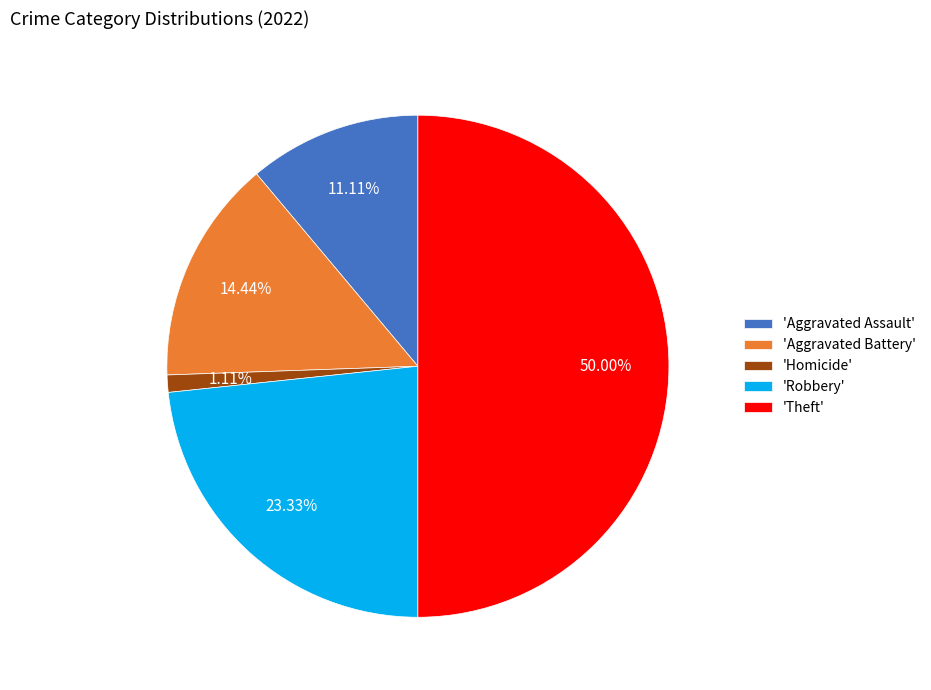

Rank the categories by value from lowest to highest.

'Homicide', 'Aggravated Assault', 'Aggravated Battery', 'Robbery', 'Theft'